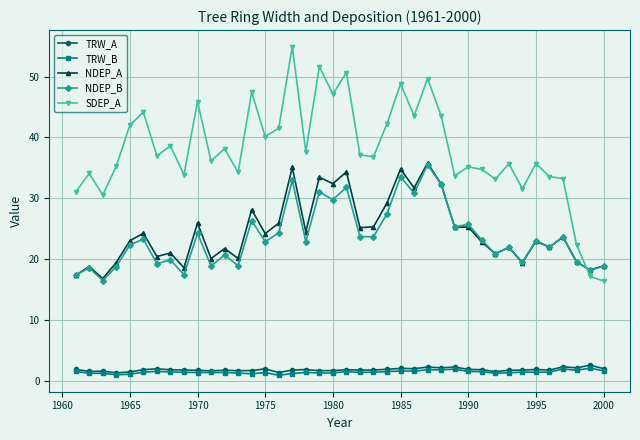

In TRW_B, how many points are higher than both neighbors (excluding endpoints)?

12